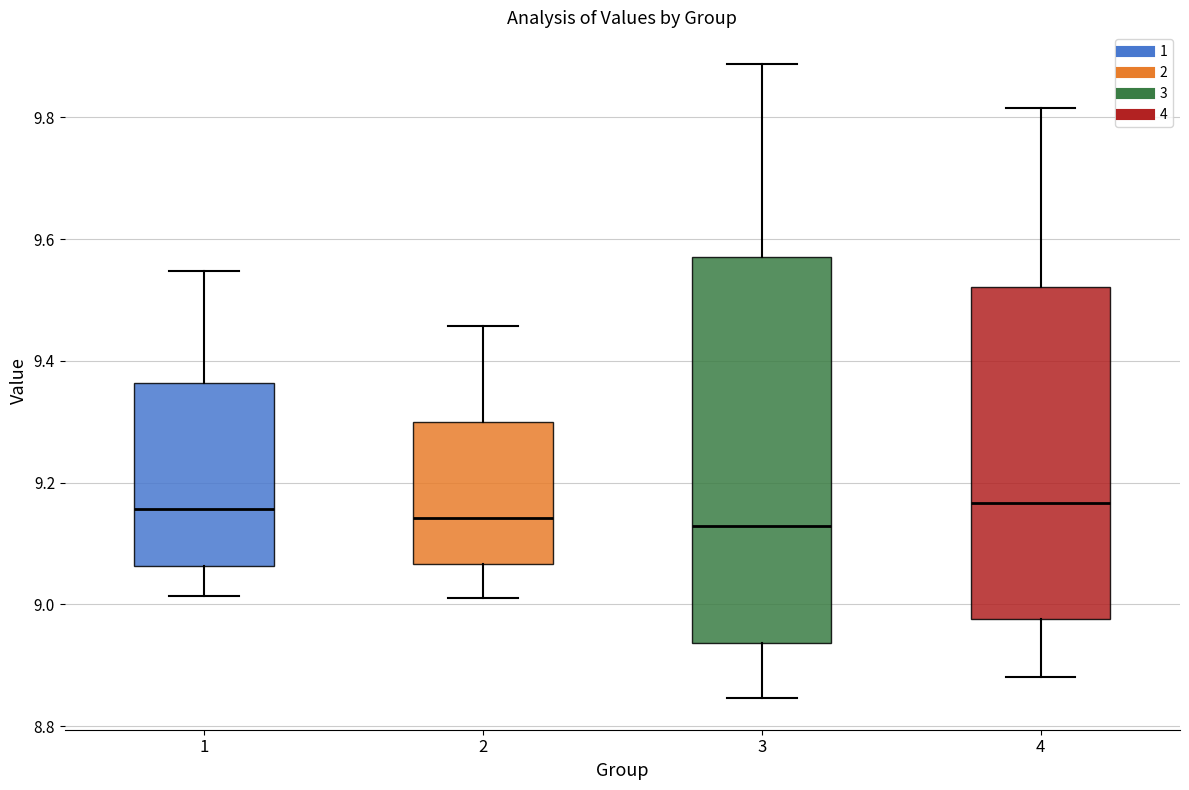

Reading left to right, transcribe this box plot: for each box, give where its median line is, the range the box spans, and where its two whiskers end, as read against the y-axis. The values are not printed on the chart, so give them approximately, as read against the axis.

1: median 9.16, box 9.06 to 9.36, whiskers 9.02 to 9.54
2: median 9.14, box 9.06 to 9.30, whiskers 9.02 to 9.46
3: median 9.12, box 8.94 to 9.58, whiskers 8.84 to 9.88
4: median 9.16, box 8.98 to 9.52, whiskers 8.88 to 9.82